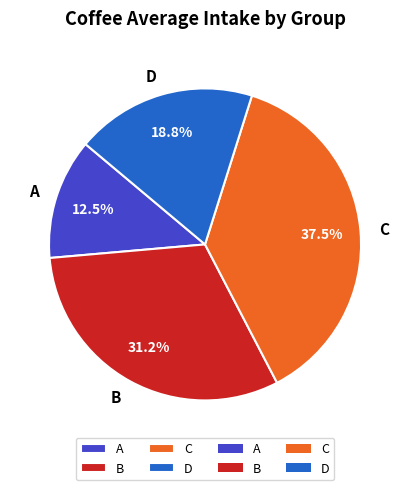

To the nearest percent, what is the average slice percentage?

25%